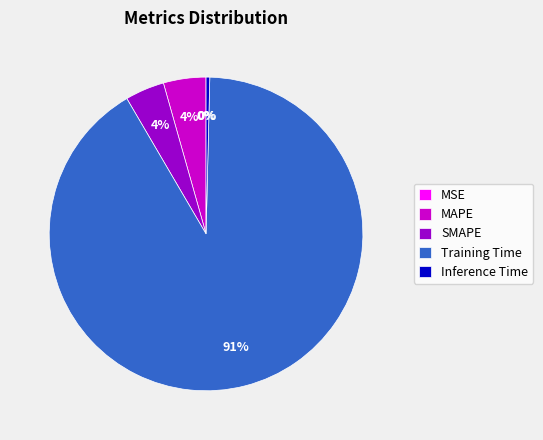

Which slice represents more than half of the pie?

Training Time